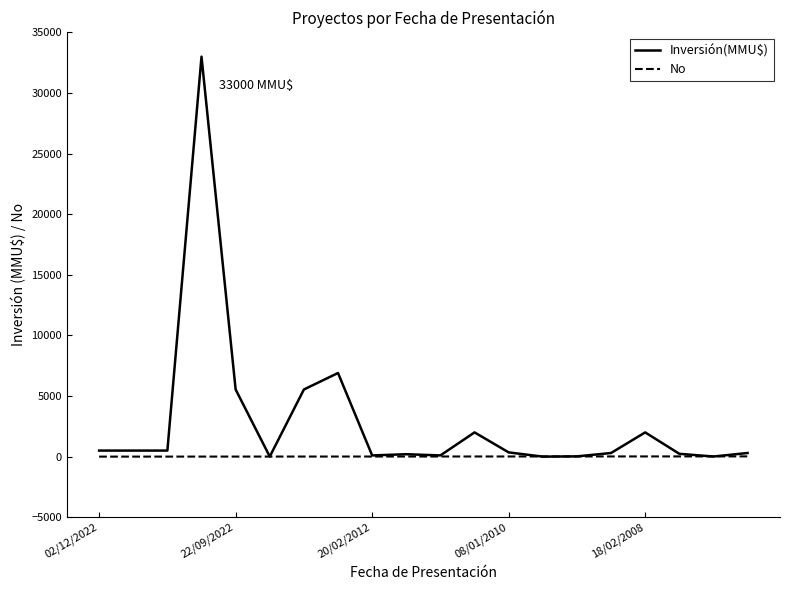

Which series has the widest spread of values?

Inversión(MMU$)